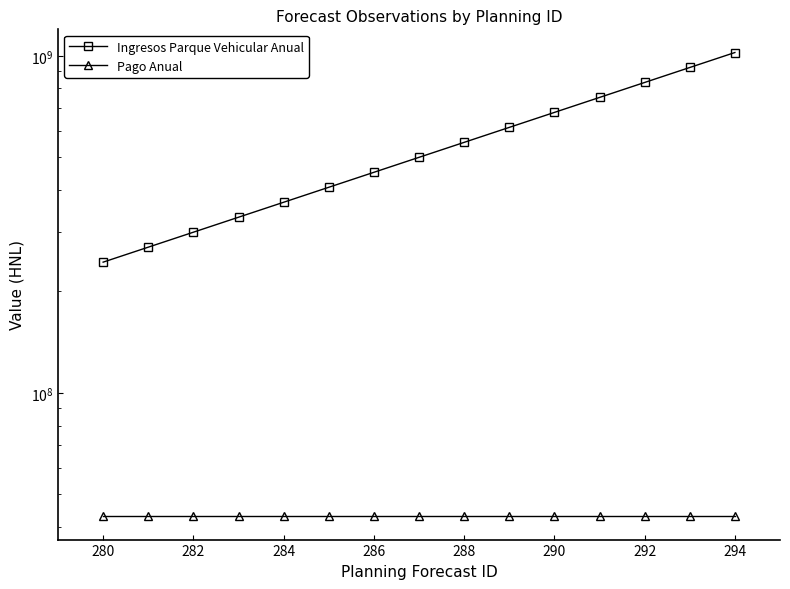

What is the value of the Ingresos Parque Vehicular Anual point at the 4th from the left?

331921407